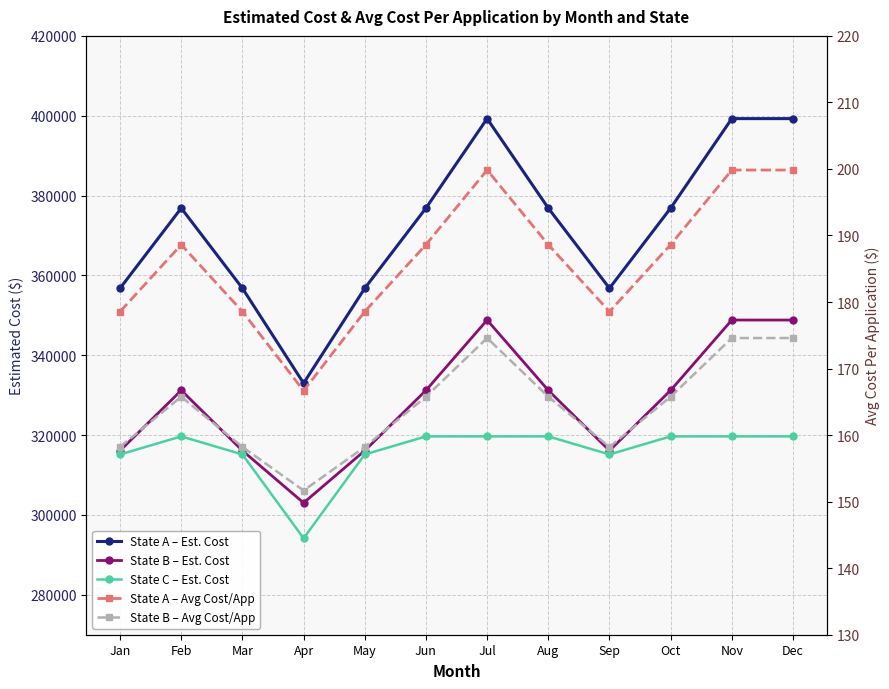

At how many categories does at least one series exceed 200495?

12